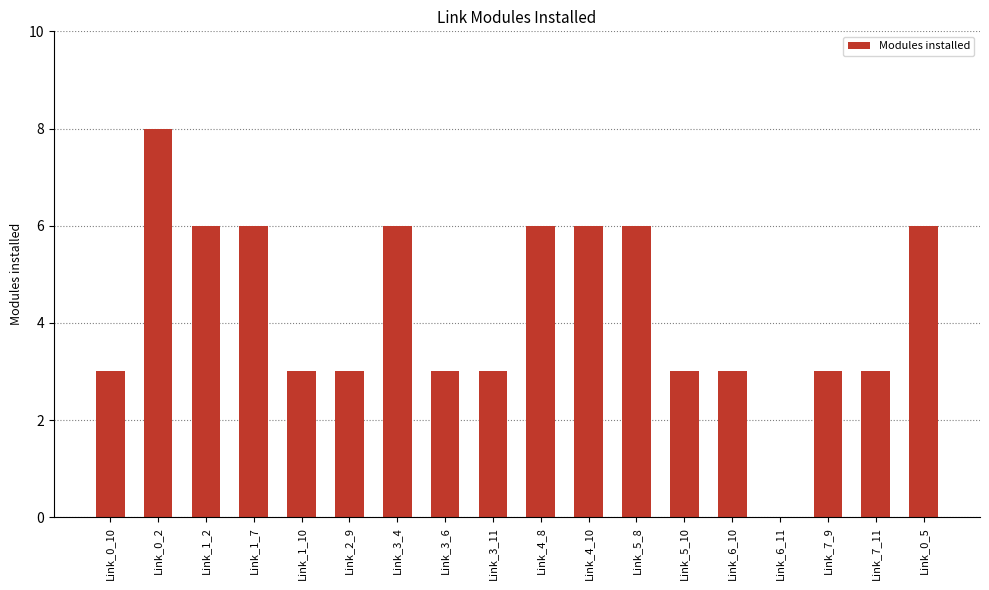

Reading right to left, list all the values displayed in this chart.

6	3	3	0	3	3	6	6	6	3	3	6	3	3	6	6	8	3